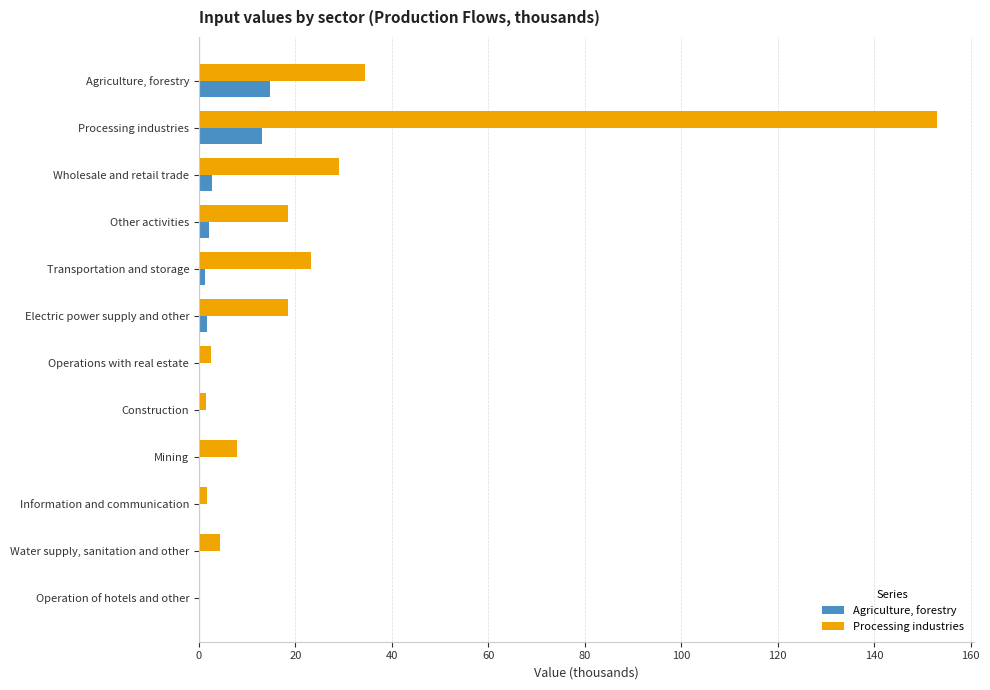

At which category is the sum across all series the highest?

Processing industries